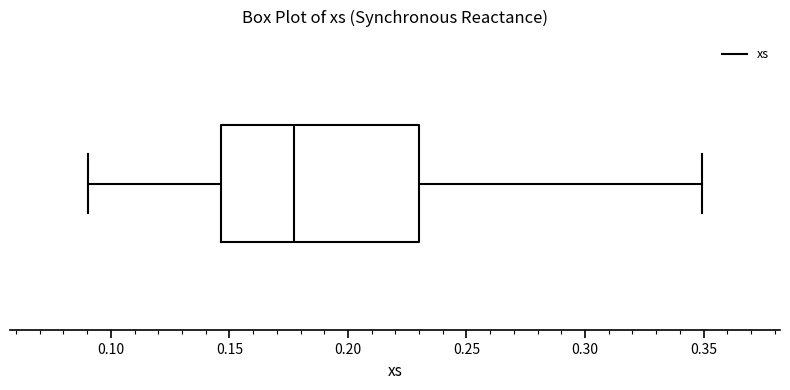

Where does the median line of the box sit on the x-axis? The values are not printed on the chart, so give them approximately, as read against the axis.

0.175